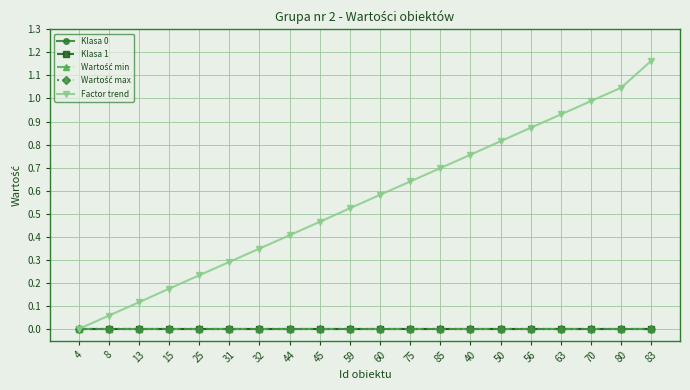

Does the chart have visible grid lines?

Yes